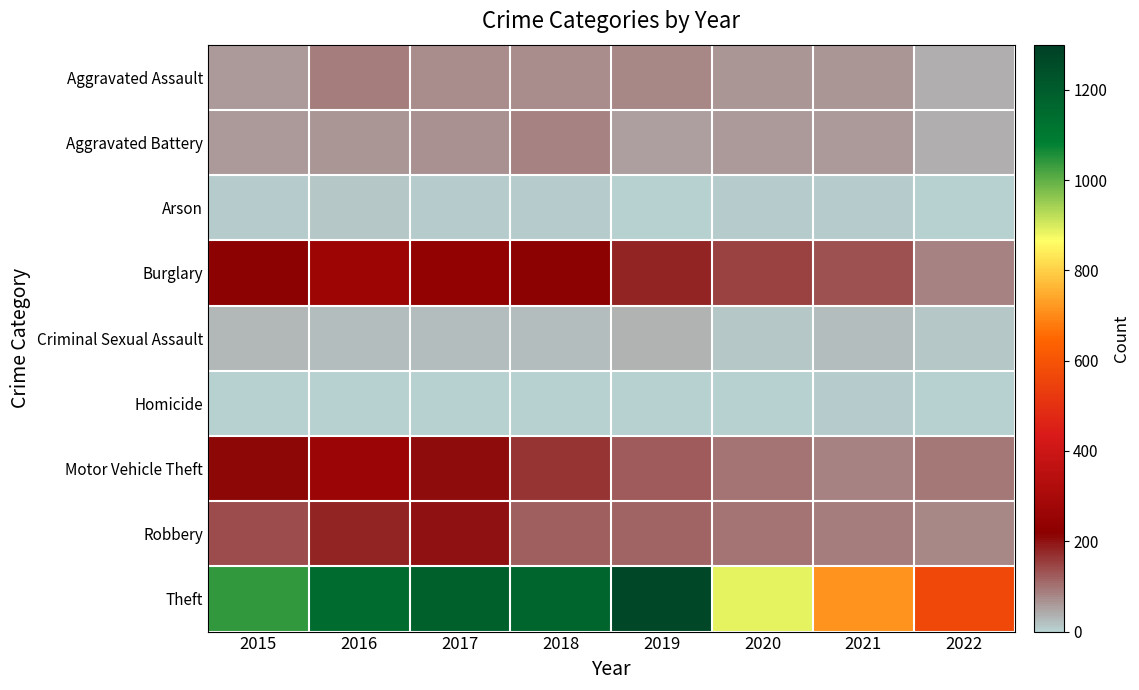

How many series are shown in this chart?

9